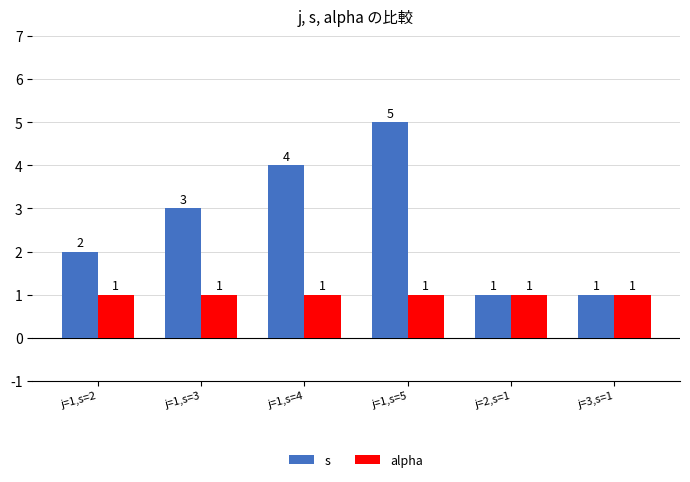

What are all the series names shown in the legend?

s, alpha